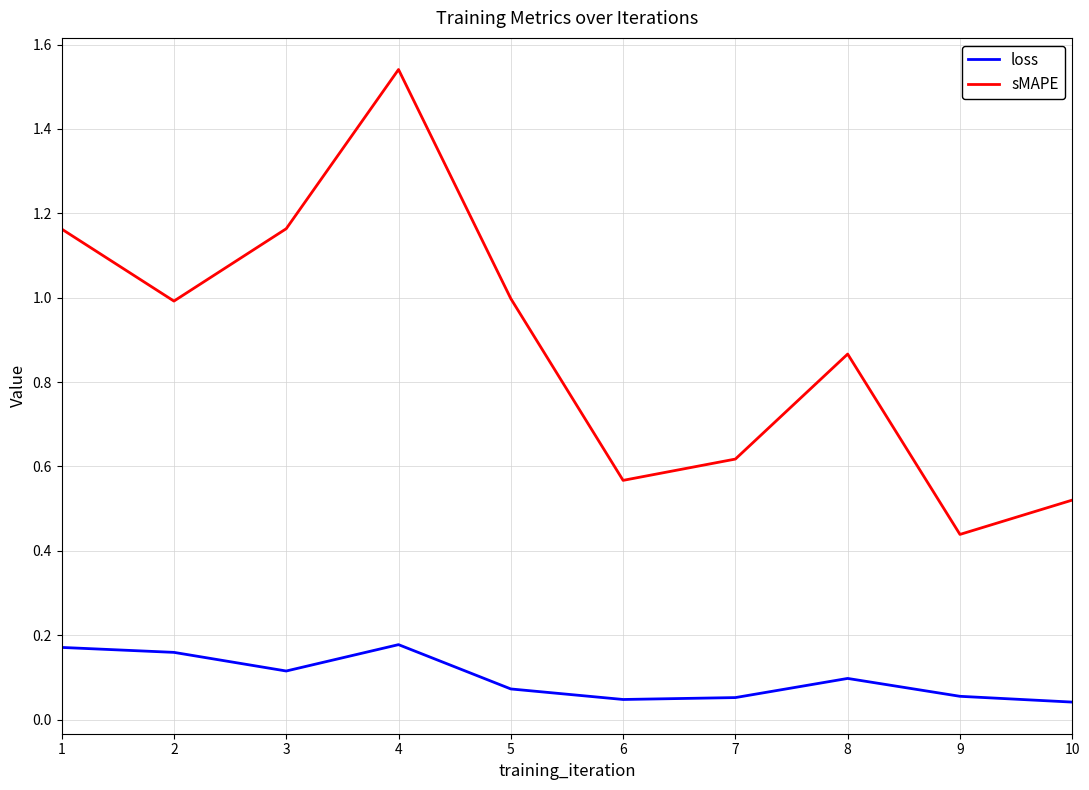

At 7, list the series in order from smallest to largest.

loss, sMAPE